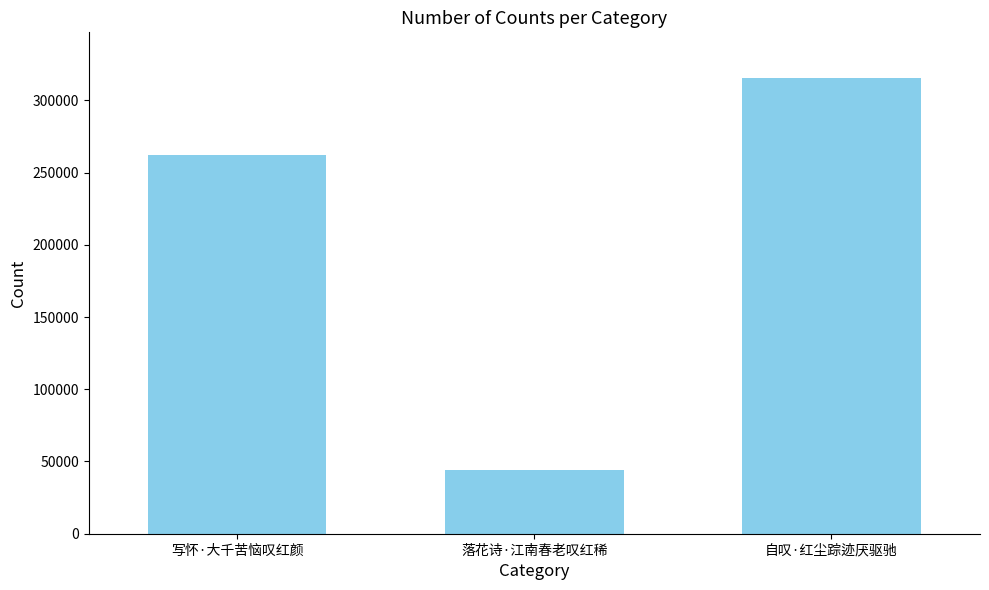

List the labels in order of value, smallest first.

落花诗·江南春老叹红稀, 写怀·大千苦恼叹红颜, 自叹·红尘踪迹厌驱驰